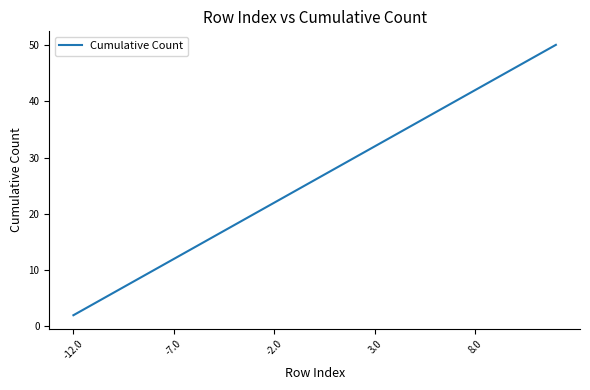

Is this an area chart (filled region under the line)?

No